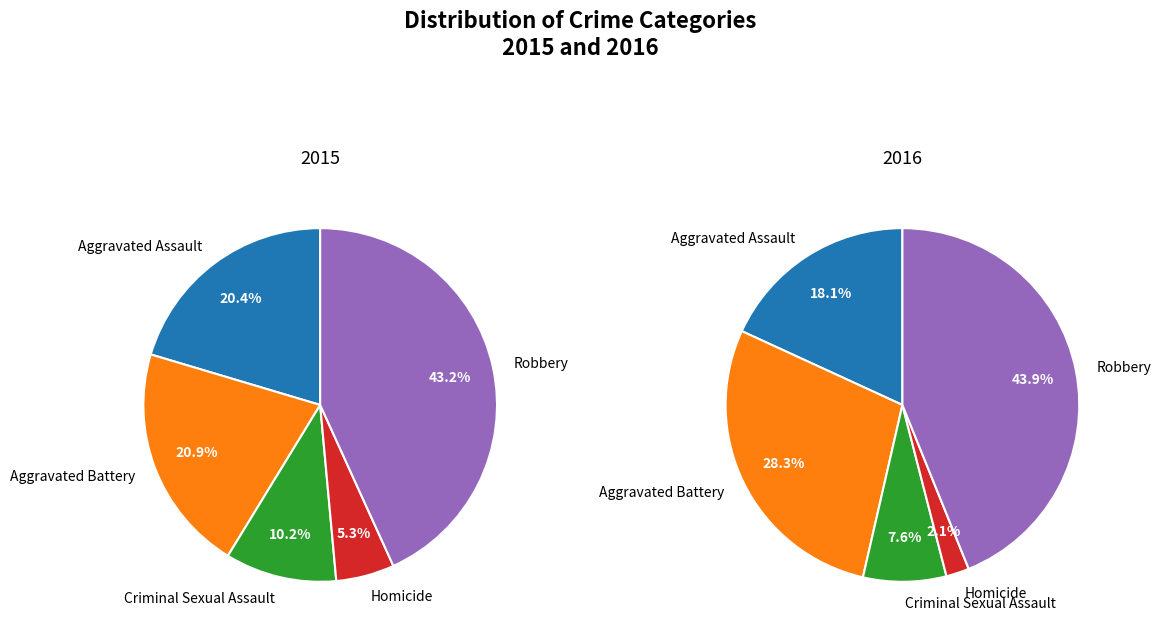

How much of the chart is everything except Robbery?

56.8%